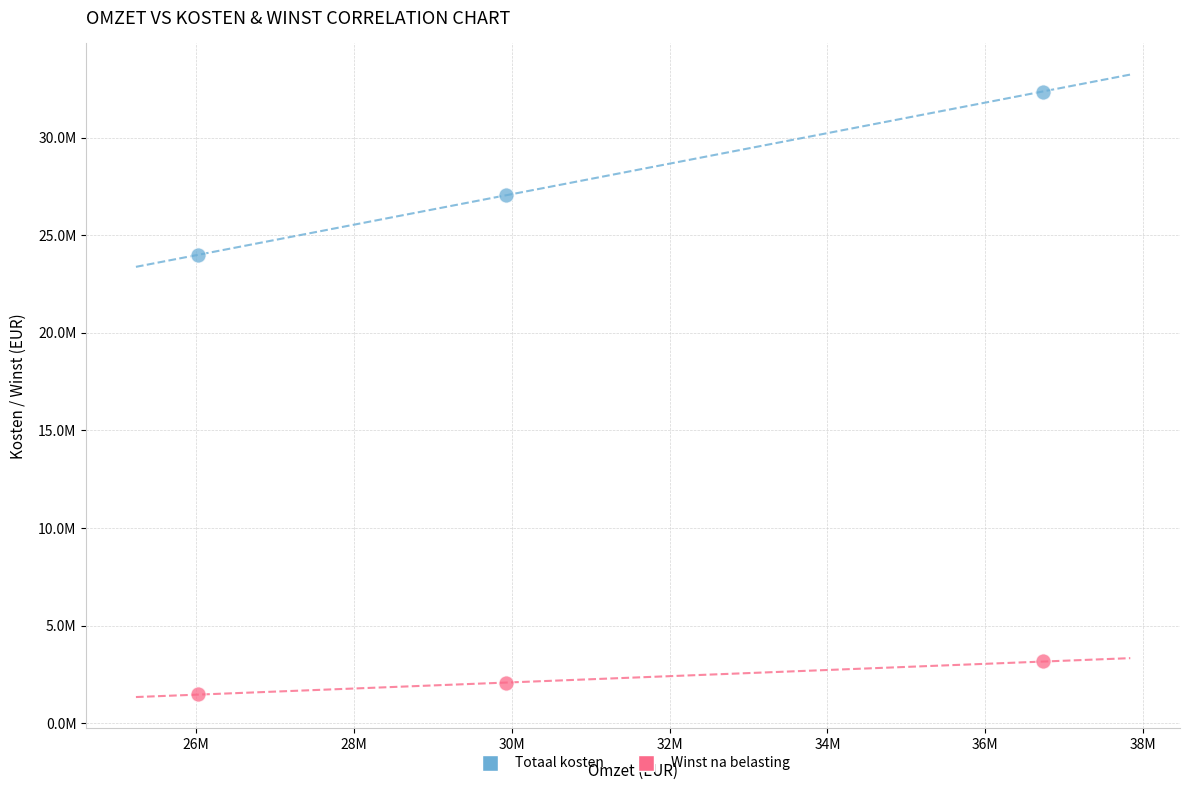

What are all the series names shown in the legend?

Totaal kosten, Winst na belasting